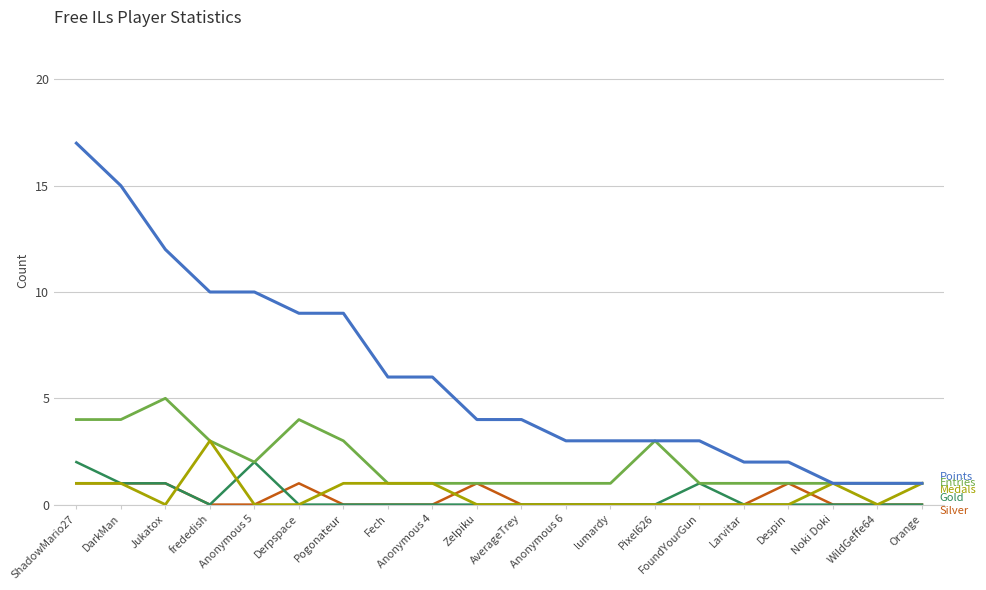

At which category is the sum across all series the highest?

ShadowMario27